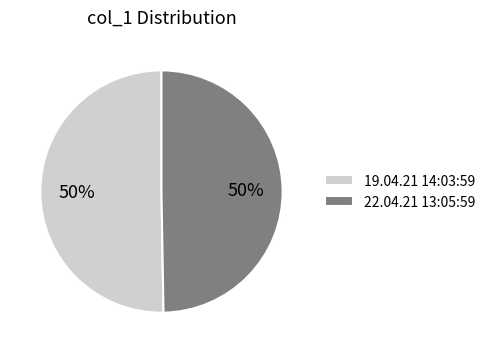

Do 22.04.21 13:05:59 and 19.04.21 14:03:59 together represent more than half of the pie?

Yes